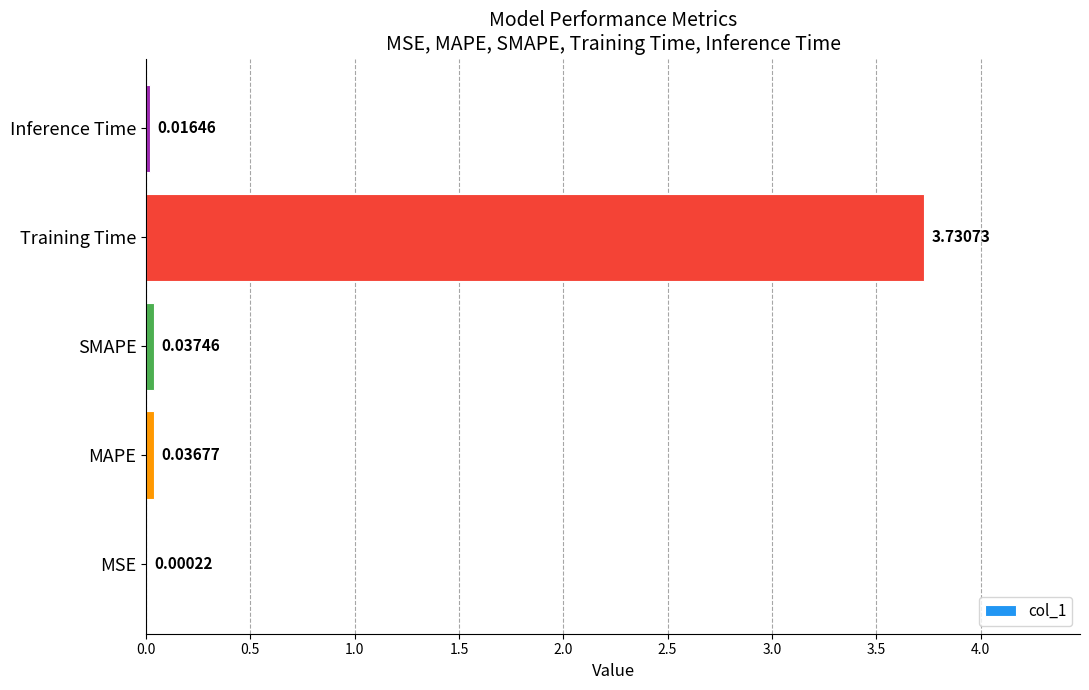

Between SMAPE and Training Time, which is larger?

Training Time